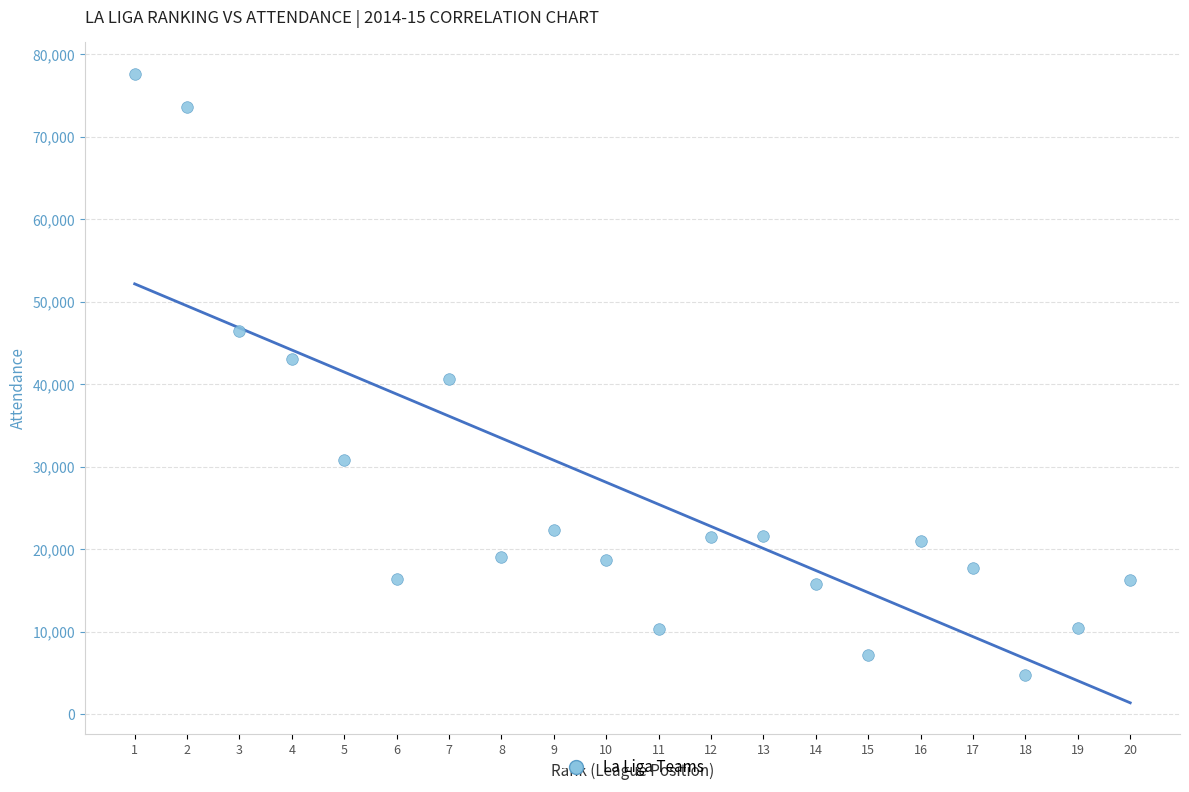

What is the range of X values (max minus min)?

19